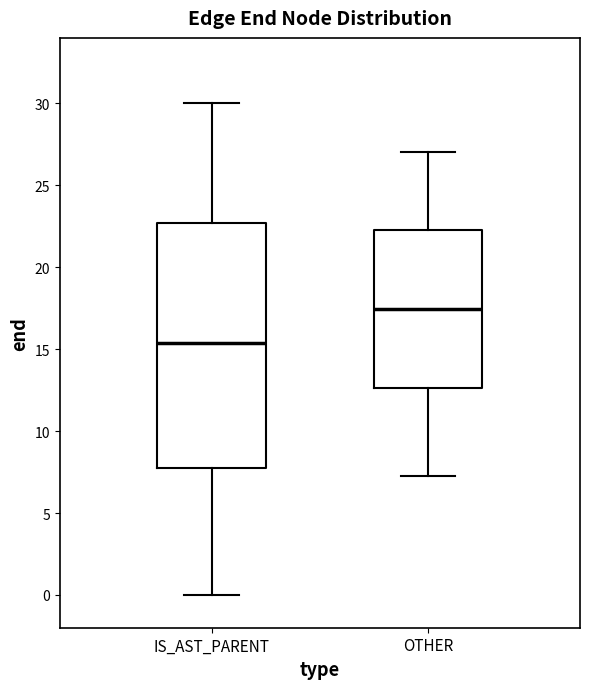

Which box is the tallest, from its lower edge to its upper edge?

IS_AST_PARENT